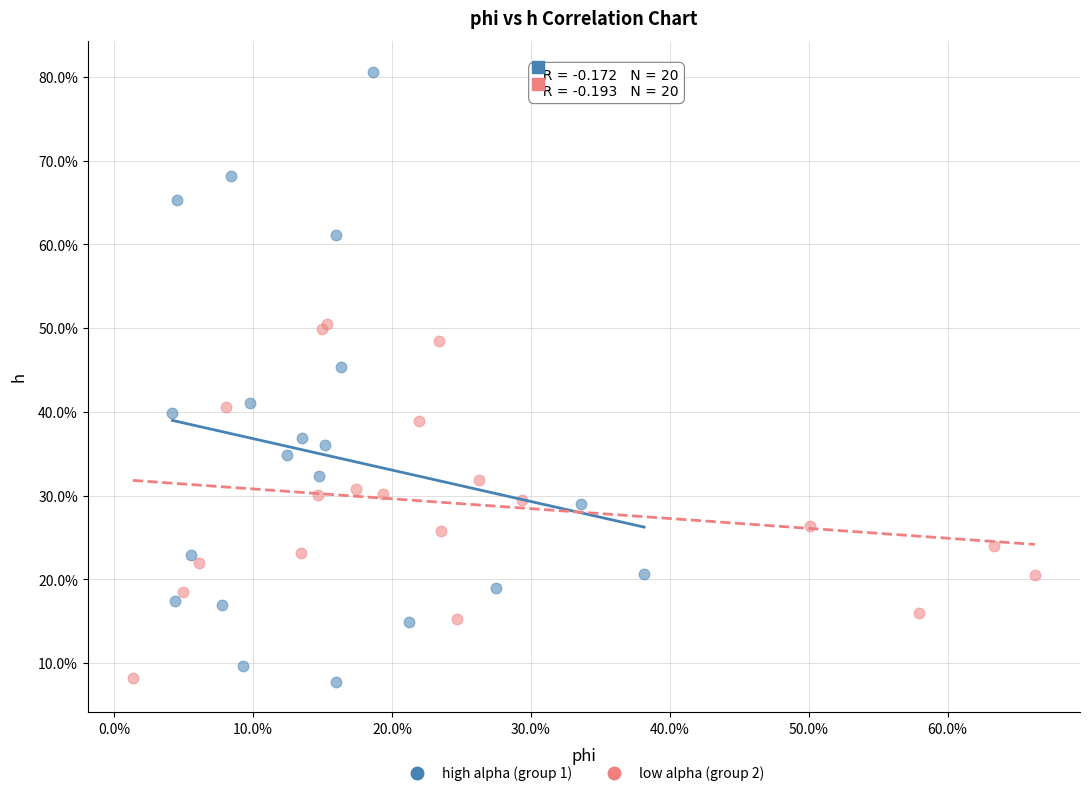

Which series reaches the maximum Y coordinate?

high alpha (group 1)